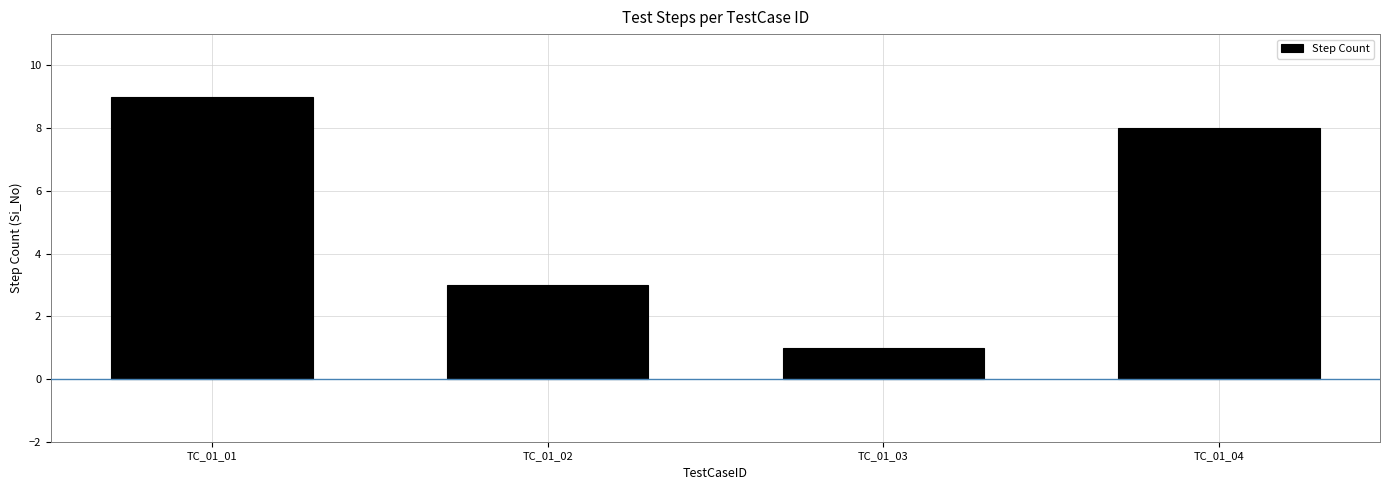

Reading right to left, list all the values displayed in this chart.

TC_01_04=8	TC_01_03=1	TC_01_02=3	TC_01_01=9